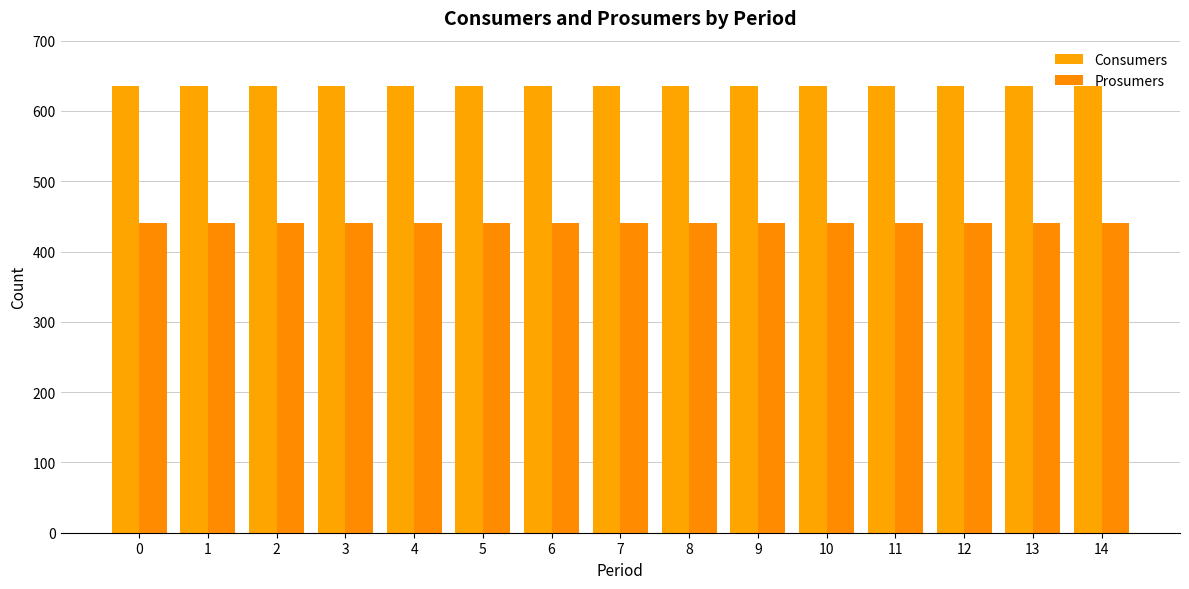

The value of Prosumers at 1 is 580. True or false?

False